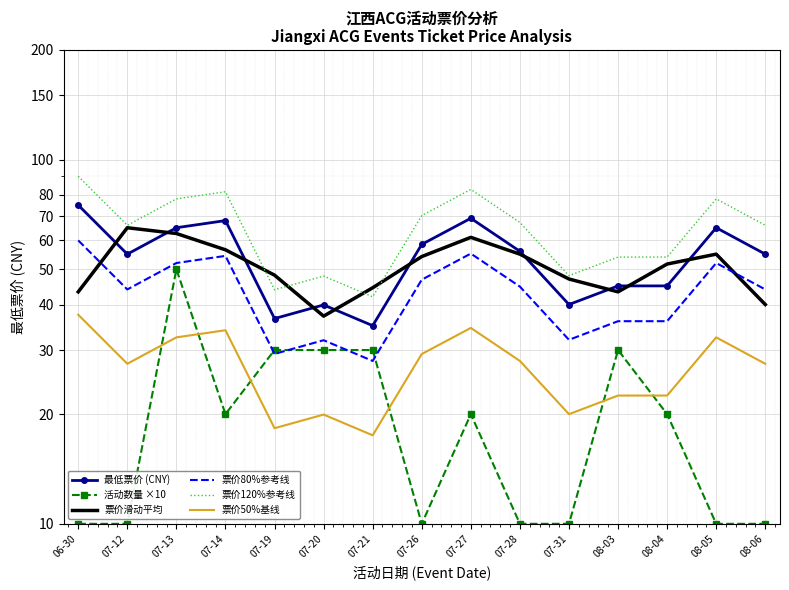

Reading left to right, list all the values displayed in this chart.

最低票价 (CNY): 75.0	55.0	65.0	68.0	36.6	39.9	35.0	58.5	69.0	56.0	40.0	45.0	45.0	65.0	55.0
活动数量 ×10: 10.0	10.0	50.0	20.0	30.0	30.0	30.0	10.0	20.0	10.0	10.0	30.0	20.0	10.0	10.0
票价滑动平均: 43.3	65.0	62.7	56.5	48.2	37.2	44.5	54.2	61.2	55.0	47.0	43.3	51.7	55.0	40.0
票价80%参考线: 60.0	44.0	52.0	54.4	29.3	31.9	28.0	46.8	55.2	44.8	32.0	36.0	36.0	52.0	44.0
票价120%参考线: 90.0	66.0	78.0	81.6	43.9	47.9	42.0	70.2	82.8	67.2	48.0	54.0	54.0	78.0	66.0
票价50%基线: 37.5	27.5	32.5	34.0	18.3	19.9	17.5	29.2	34.5	28.0	20.0	22.5	22.5	32.5	27.5